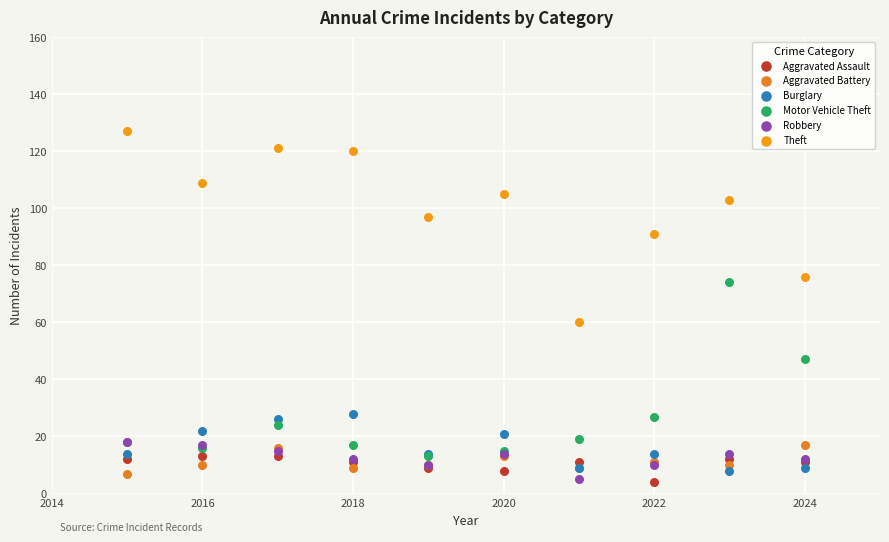

What are all the series names shown in the legend?

Aggravated Assault, Aggravated Battery, Burglary, Motor Vehicle Theft, Robbery, Theft